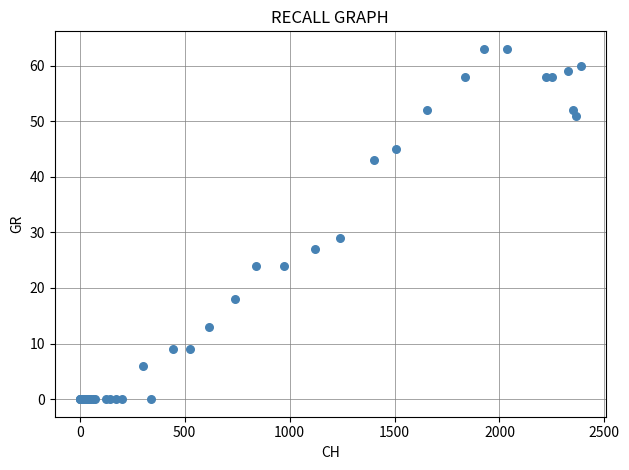

What Y value in the scatter plot is closest to 31?

29